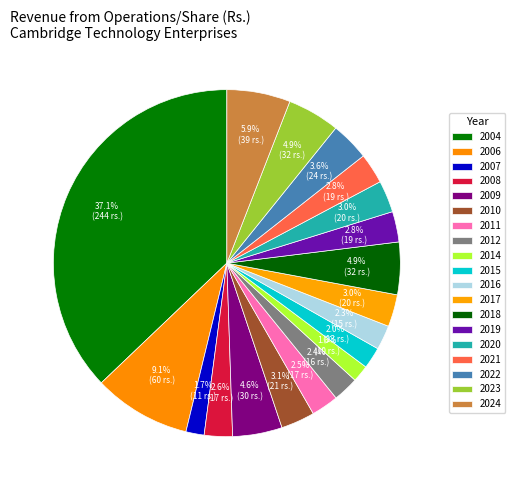

To the nearest percent, what portion does 2016 represent?

2%